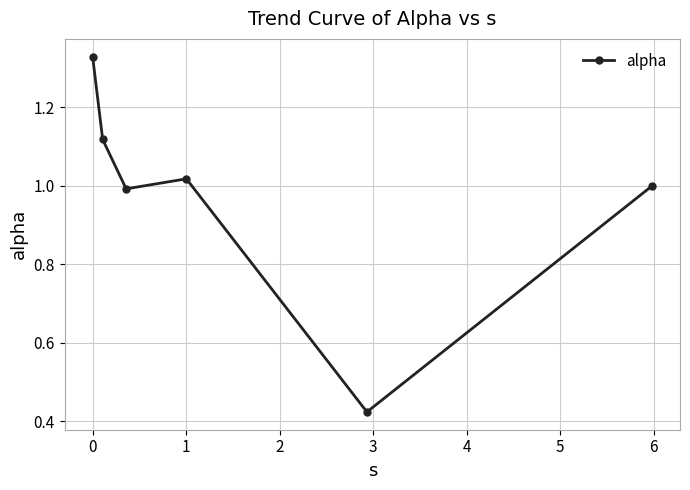

How many points are higher than both their immediate neighbors (excluding endpoints)?

1